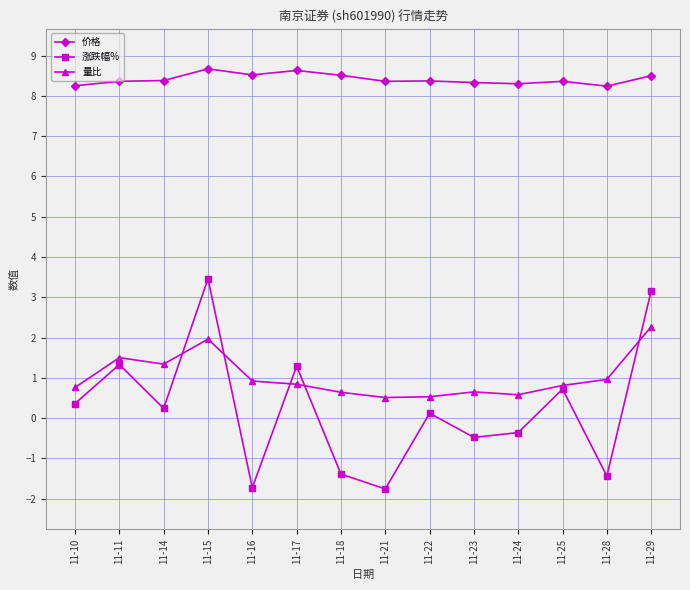

What is the minimum value shown in the chart?

-1.8